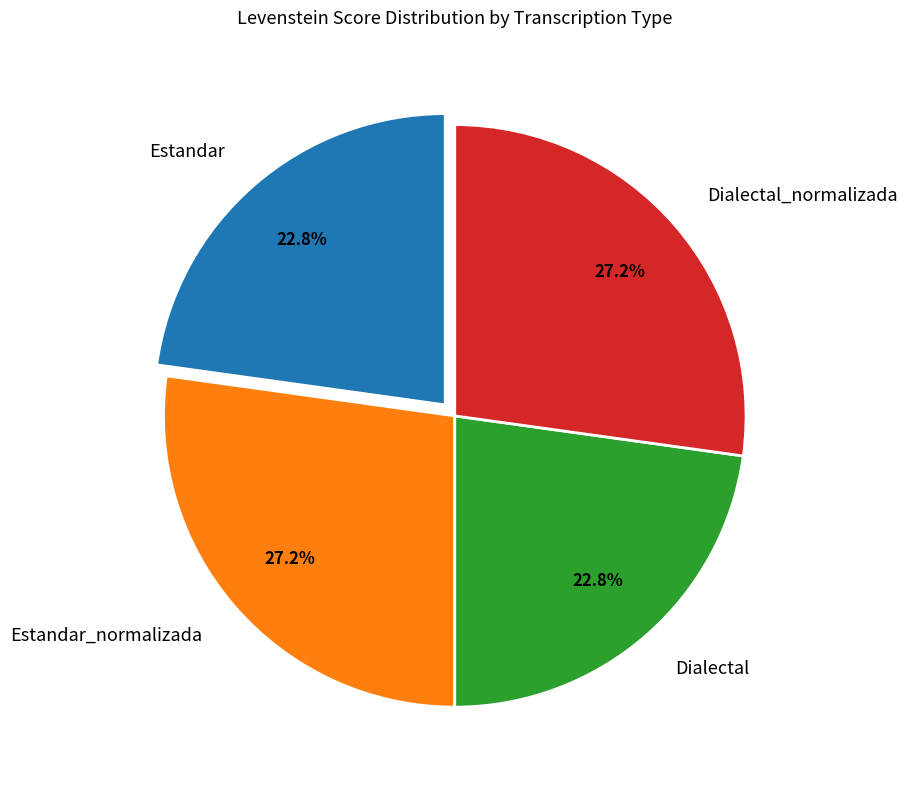

What is the ratio of the value at Dialectal_normalizada to the value at Estandar_normalizada?

1.0